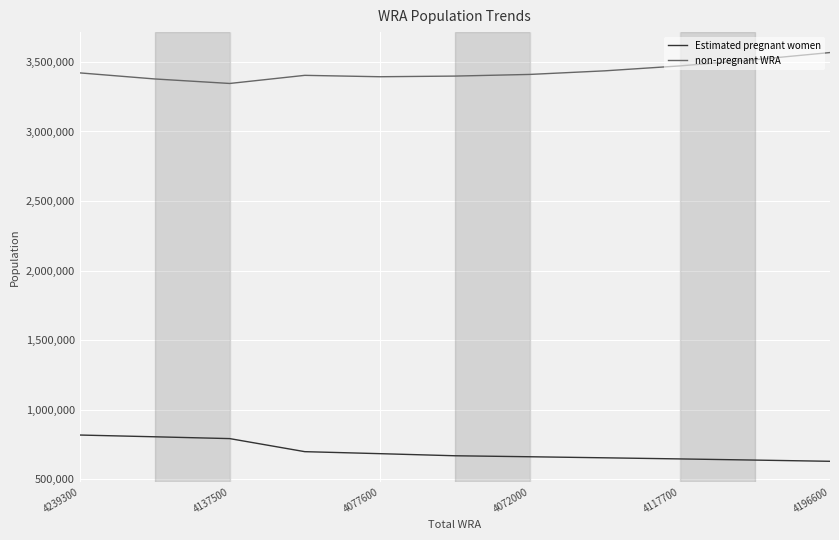

Rank the series by their average value, from highest to lowest.

non-pregnant WRA, Estimated pregnant women